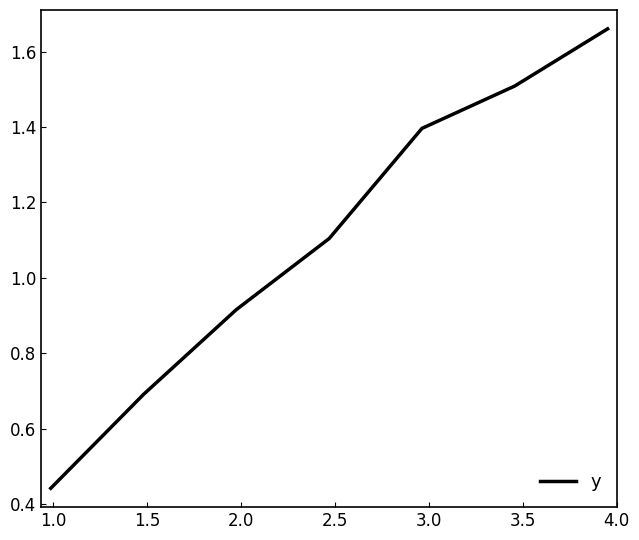

What is the difference between the maximum and minimum values?

1.2